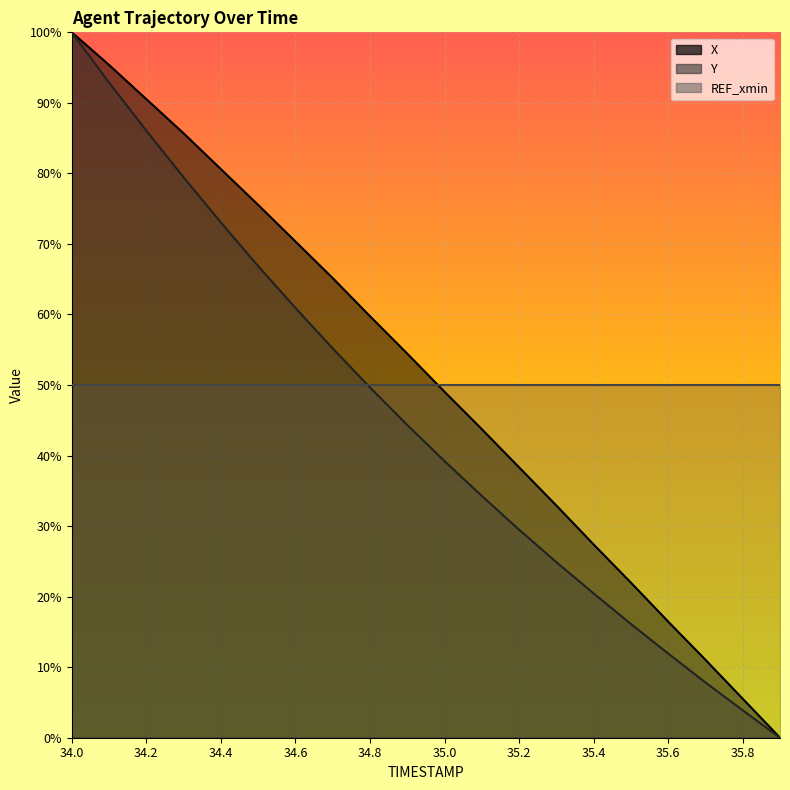

Which series has the widest spread of values?

X